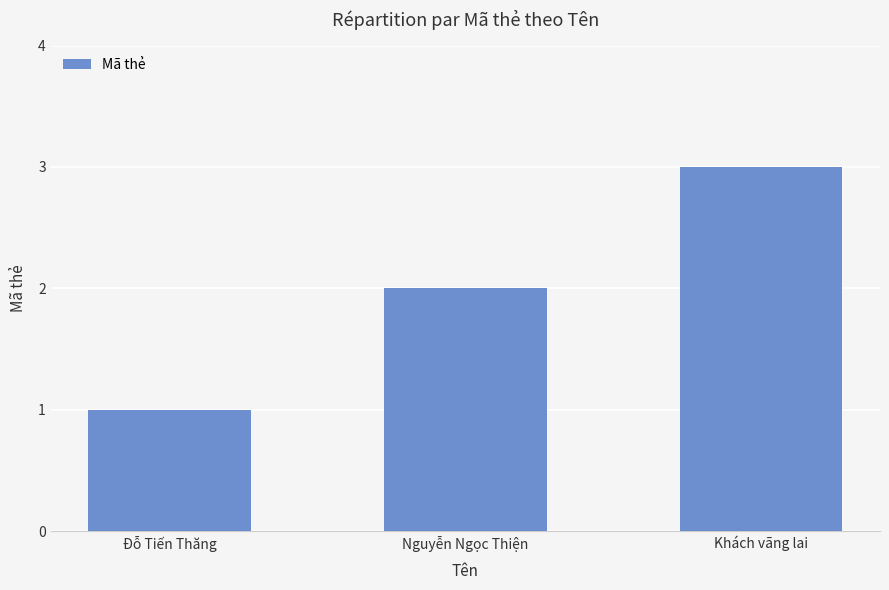

True or false: the data shows 3 at Khách vãng lai.

True